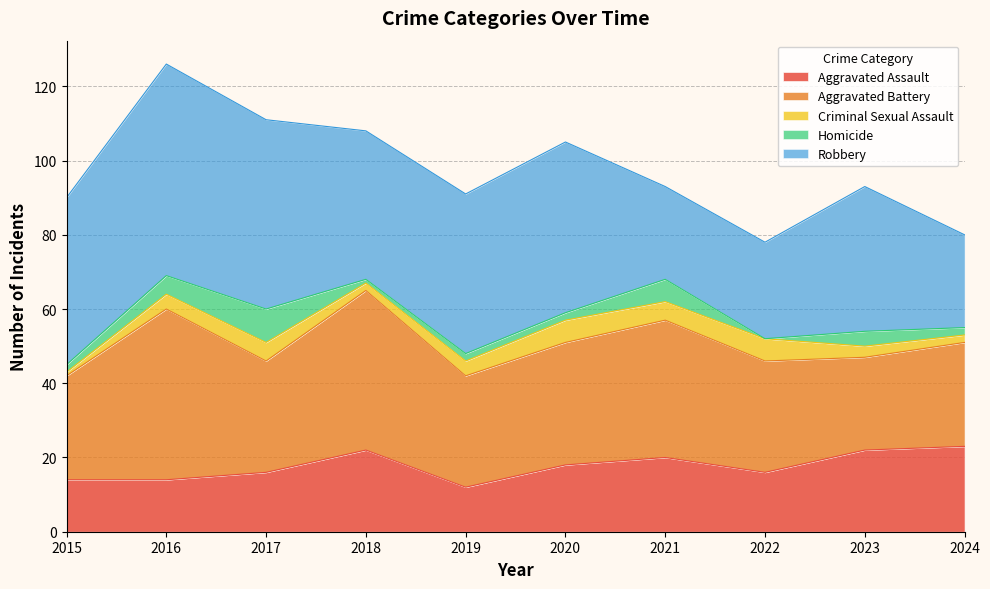

What is the total value across all series at 2021?

93